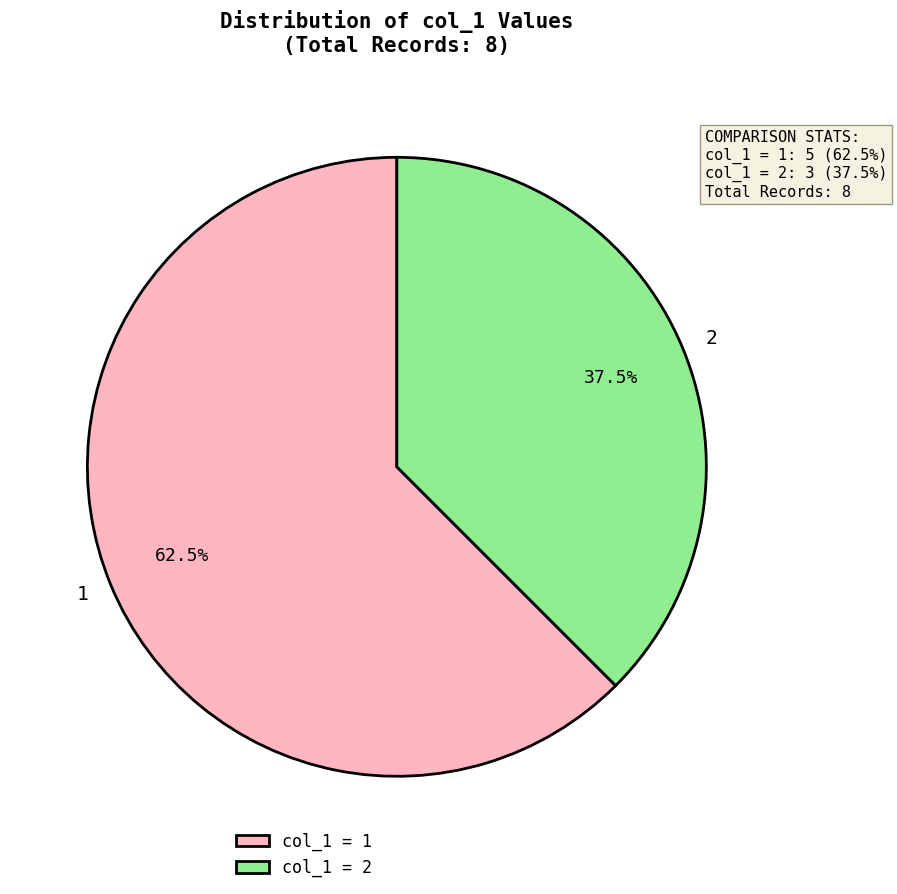

Does 1 account for over 50% of the chart?

Yes